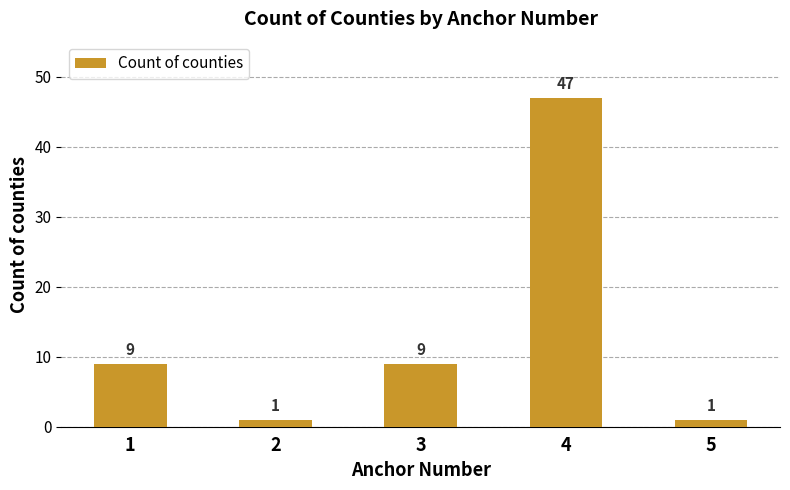

The value at 3 is 15. True or false?

False